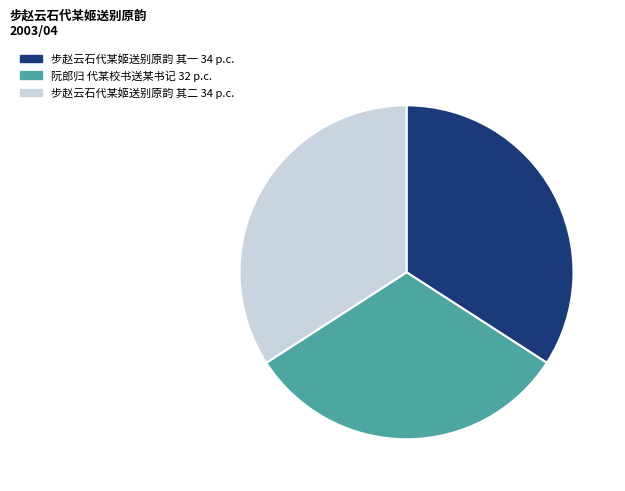

Does any single category account for the majority?

No